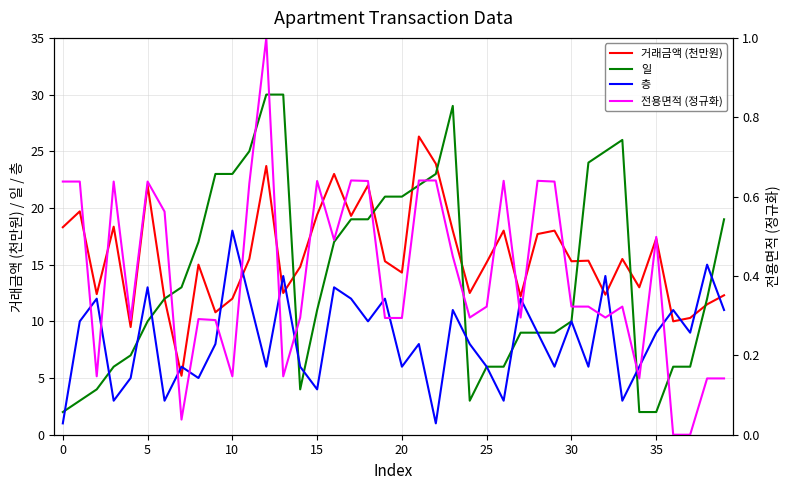

Which label corresponds to the largest value in the chart?

12